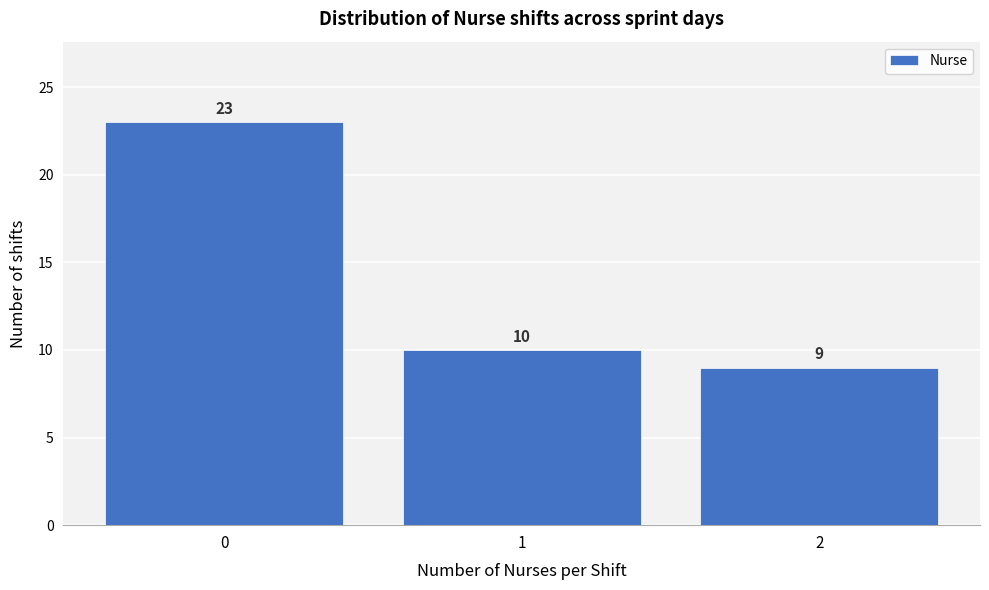

Reading right to left, extract all data points from this chart.

2=9	1=10	0=23